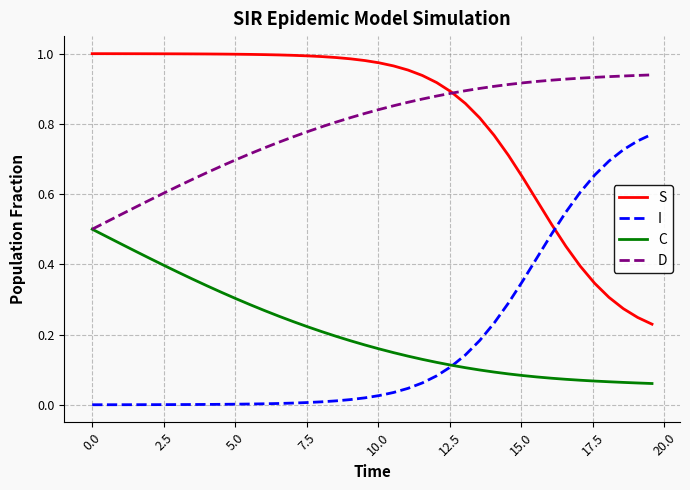

What is the sum of all S values?

32.7